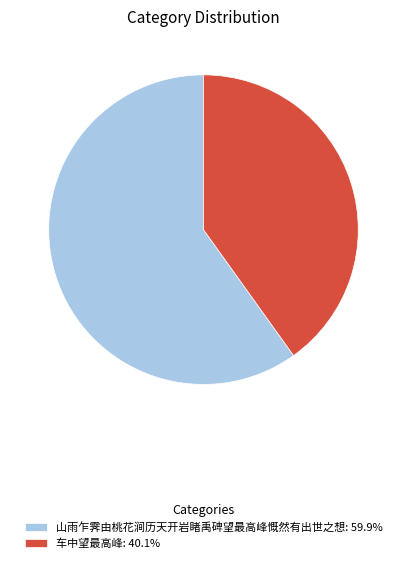

Approximately how many times larger is the value at 山雨乍霁由桃花涧历天开岩睹禹碑望最高峰慨然有出世之想: 59.9% compared to 车中望最高峰: 40.1%?

1.5